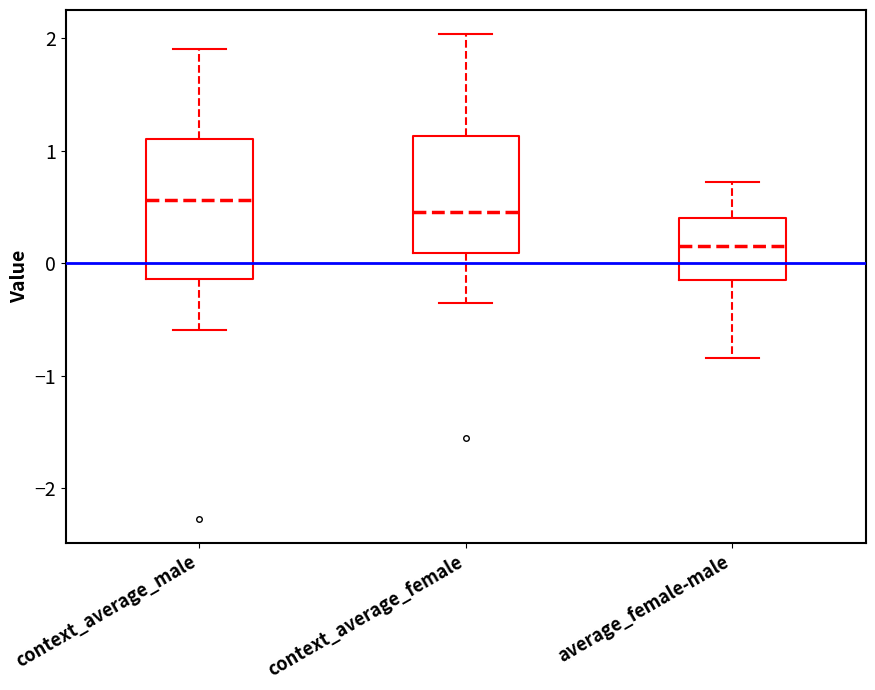

Reading left to right, read every box against the y-axis: the position of its median line, the range the box covers, and the ends of its whiskers. The values are not printed on the chart, so give them approximately, as read against the axis.

context_average_male: median 0.6, box -0.1 to 1.1, whiskers -0.6 to 1.9
context_average_female: median 0.5, box 0.1 to 1.1, whiskers -0.3 to 2.0
average_female-male: median 0.2, box -0.1 to 0.4, whiskers -0.8 to 0.7